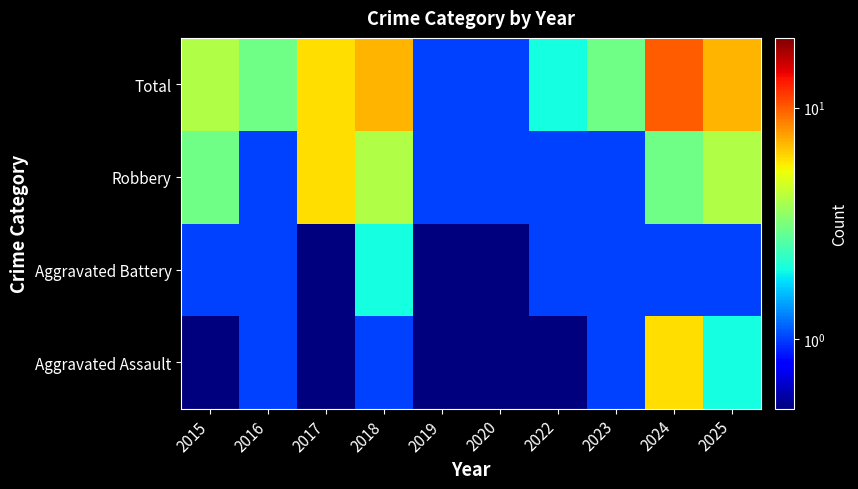

Reading left to right, transcribe all the data shown in this chart.

Aggravated Assault: 2015=0.1	2016=1.0	2017=0.1	2018=1.0	2019=0.1	2020=0.1	2022=0.1	2023=1.0	2024=6.0	2025=2.0
Aggravated Battery: 2015=1.0	2016=1.0	2017=0.1	2018=2.0	2019=0.1	2020=0.1	2022=1.0	2023=1.0	2024=1.0	2025=1.0
Robbery: 2015=3.0	2016=1.0	2017=6.0	2018=4.0	2019=1.0	2020=1.0	2022=1.0	2023=1.0	2024=3.0	2025=4.0
Total: 2015=4.0	2016=3.0	2017=6.0	2018=7.0	2019=1.0	2020=1.0	2022=2.0	2023=3.0	2024=10.0	2025=7.0